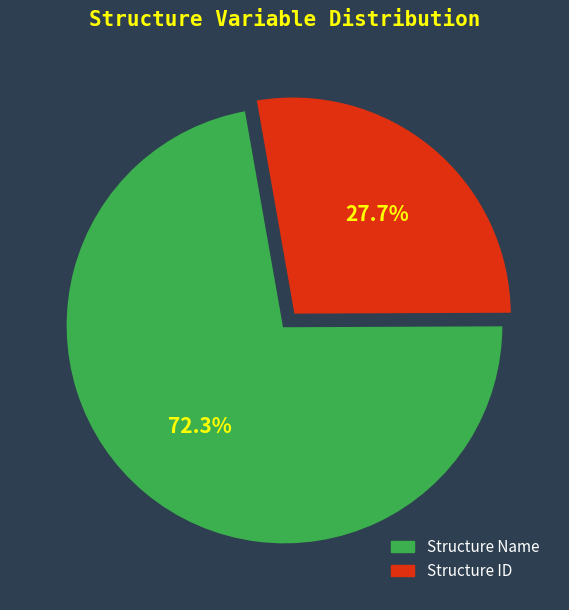

What is the ratio of the value at Structure ID to the value at Structure Name?

0.4